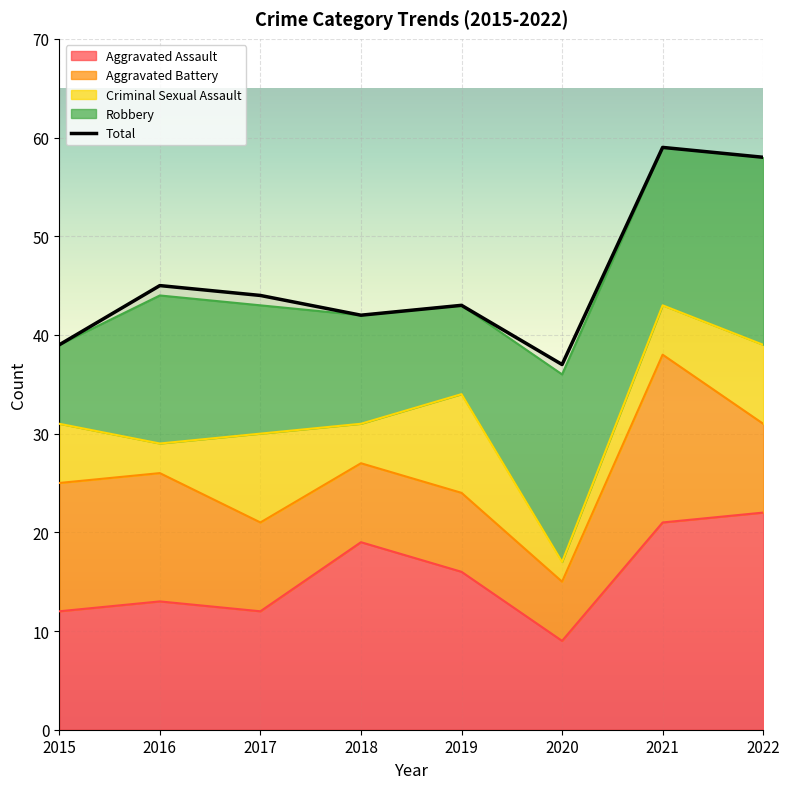

At which category does Total reach its first local peak?

2016